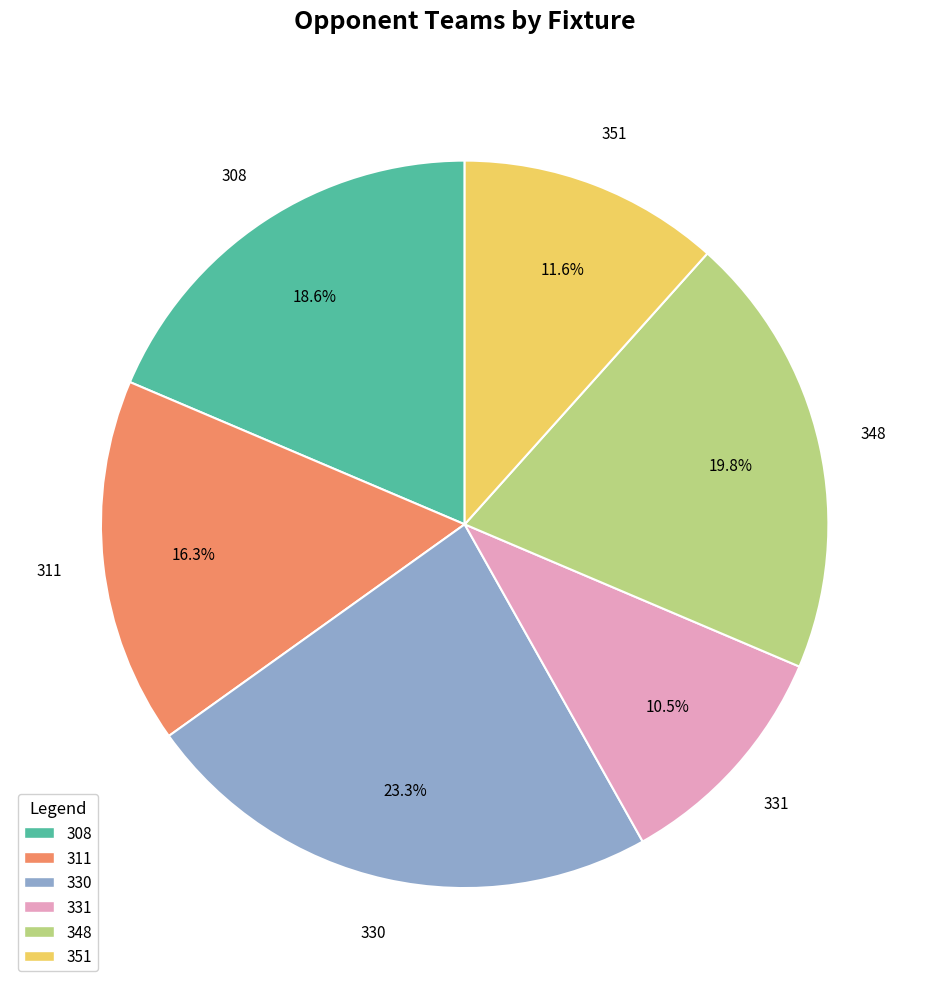

How many slices are in this pie chart?

6